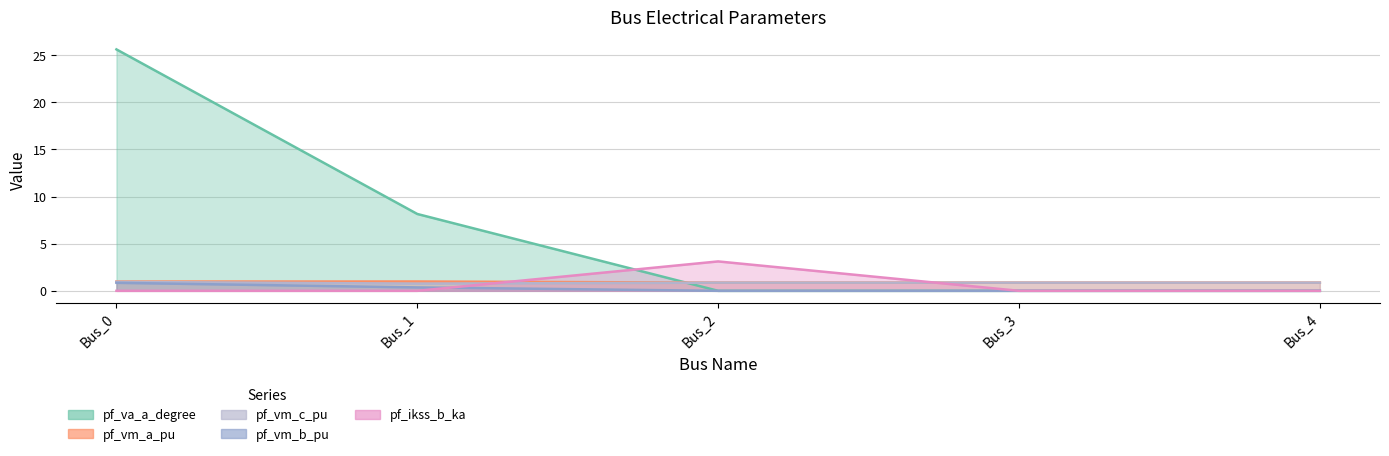

What is the sum of all pf_vm_c_pu values?

4.3